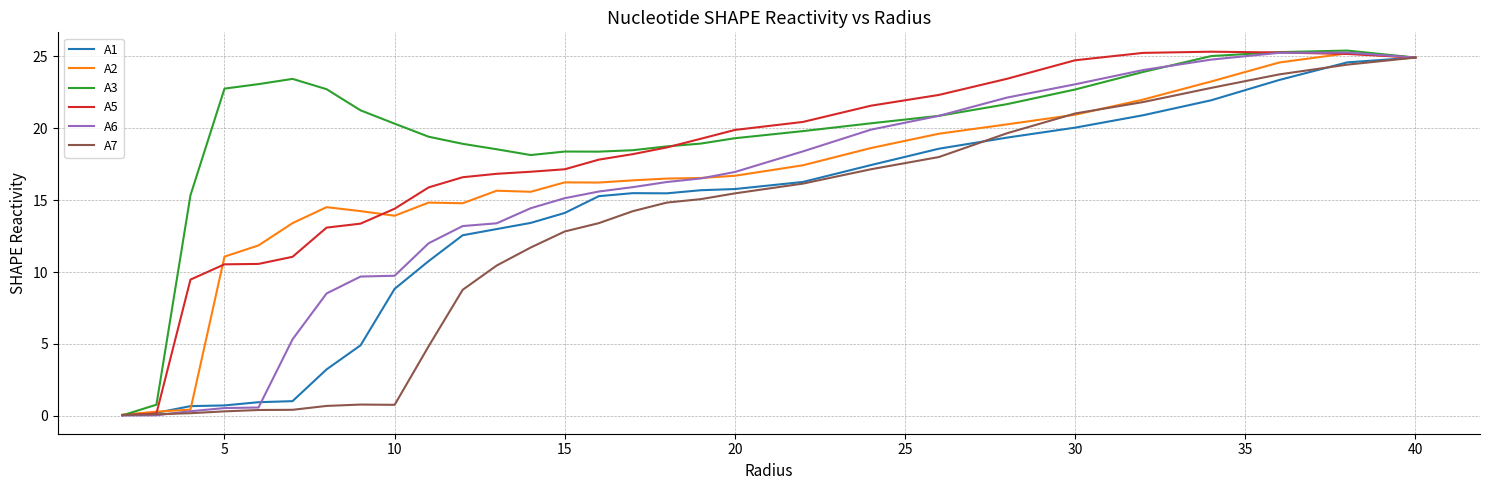

Does the chart have visible grid lines?

Yes